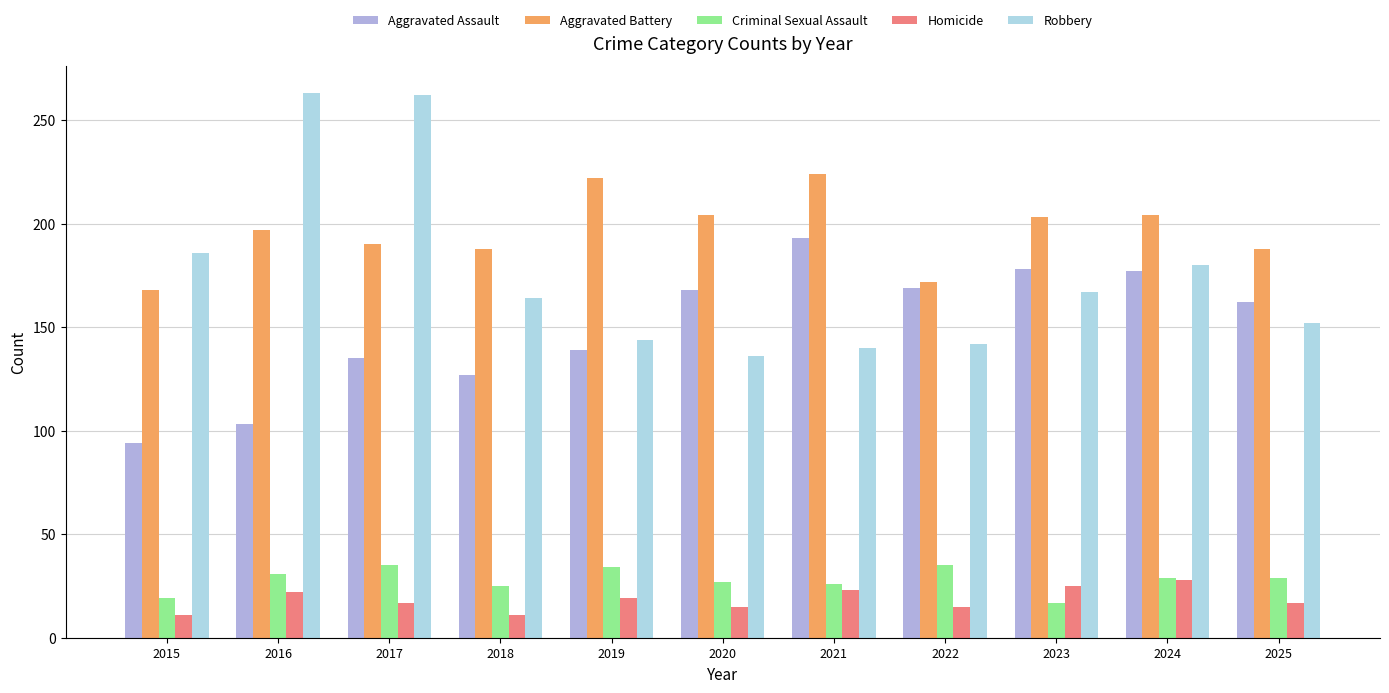

How many data points in Criminal Sexual Assault are less than 29?

5